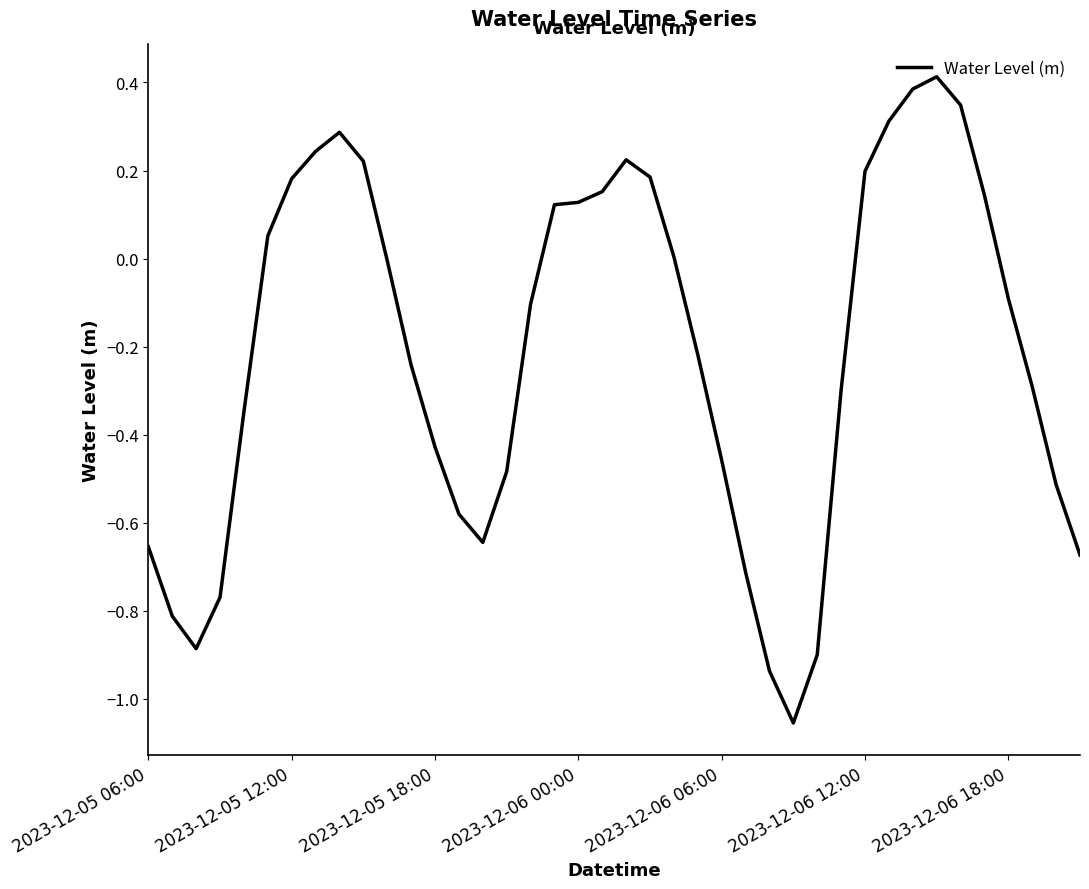

What is the difference between the maximum and minimum values?

1.5